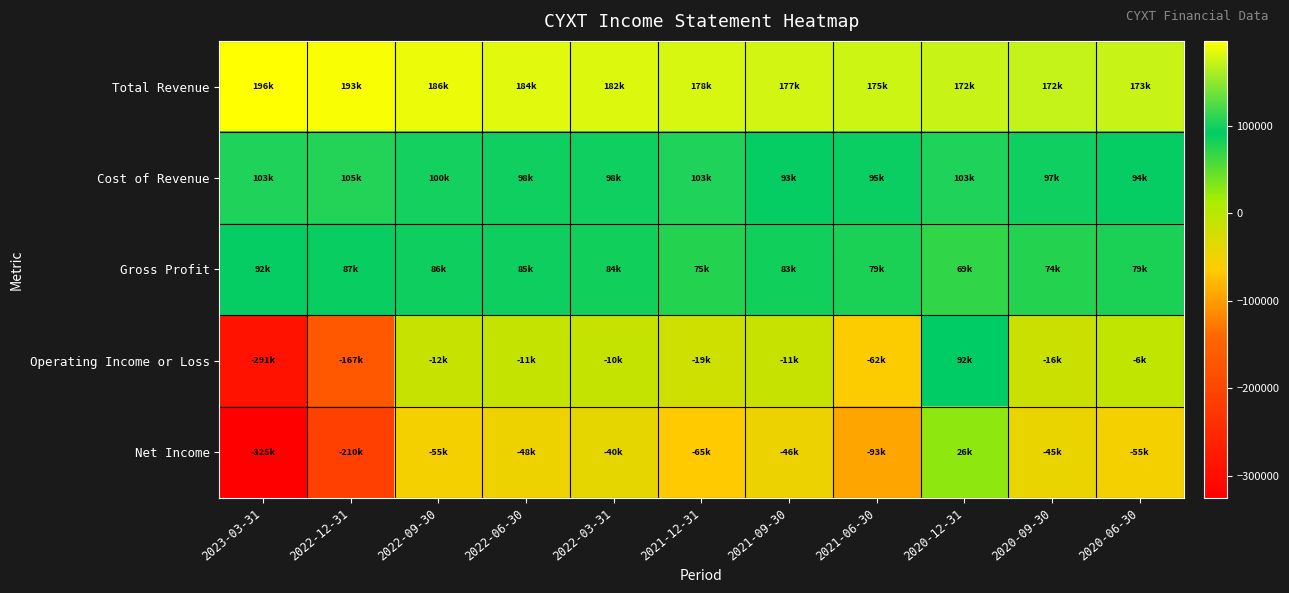

What is the total value across all series at 2023-03-31?

-223900